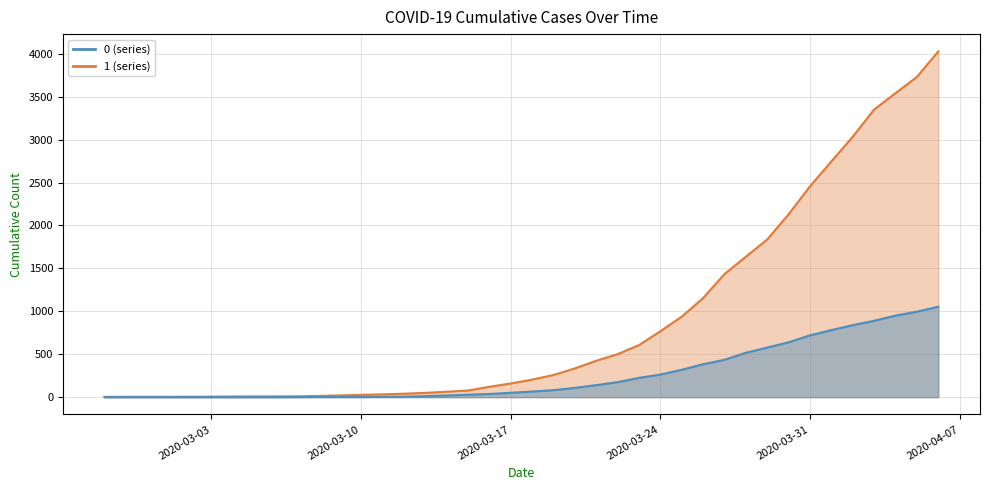

What is the difference between the 1 values at 2020-04-04 and 2020-03-02?

3537